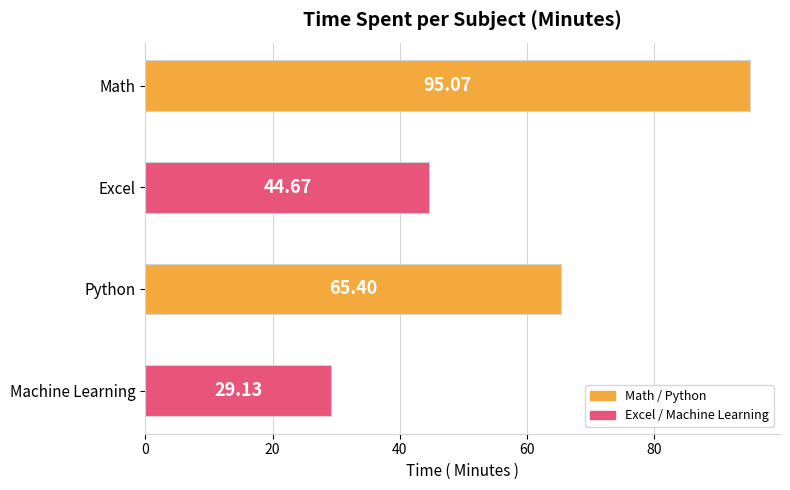

Which category has the lowest value across all series?

Machine Learning